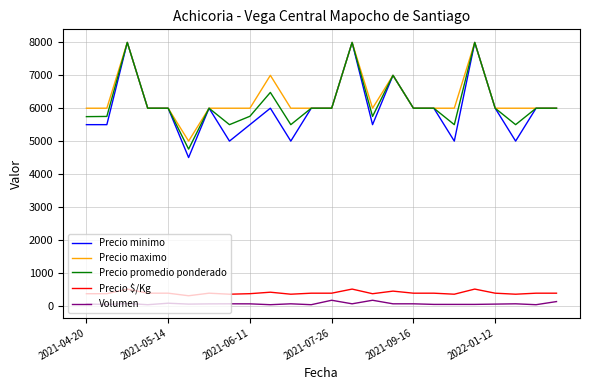

Which series has the widest spread of values?

Precio minimo